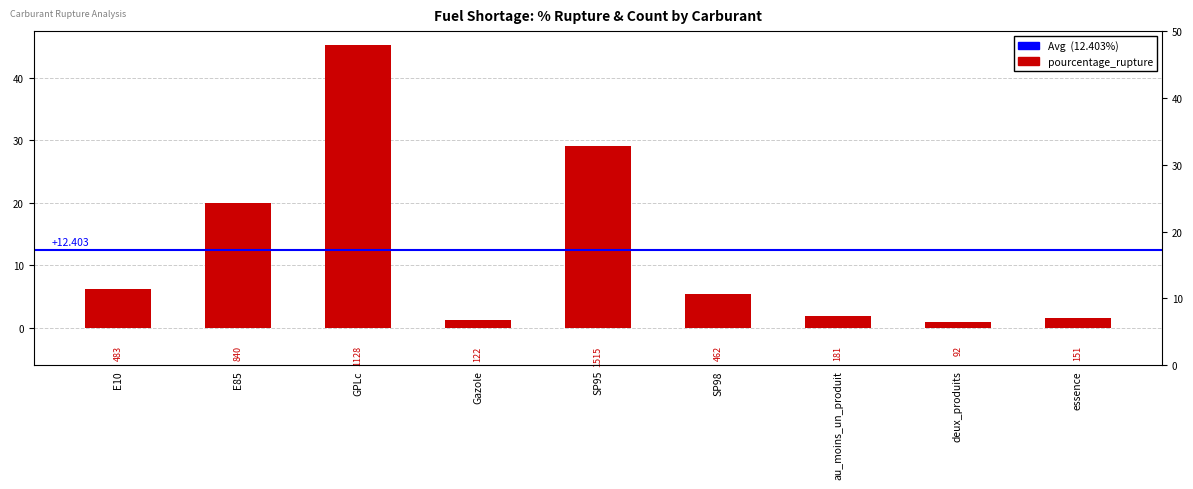

What is the minimum value shown in the chart?

0.9